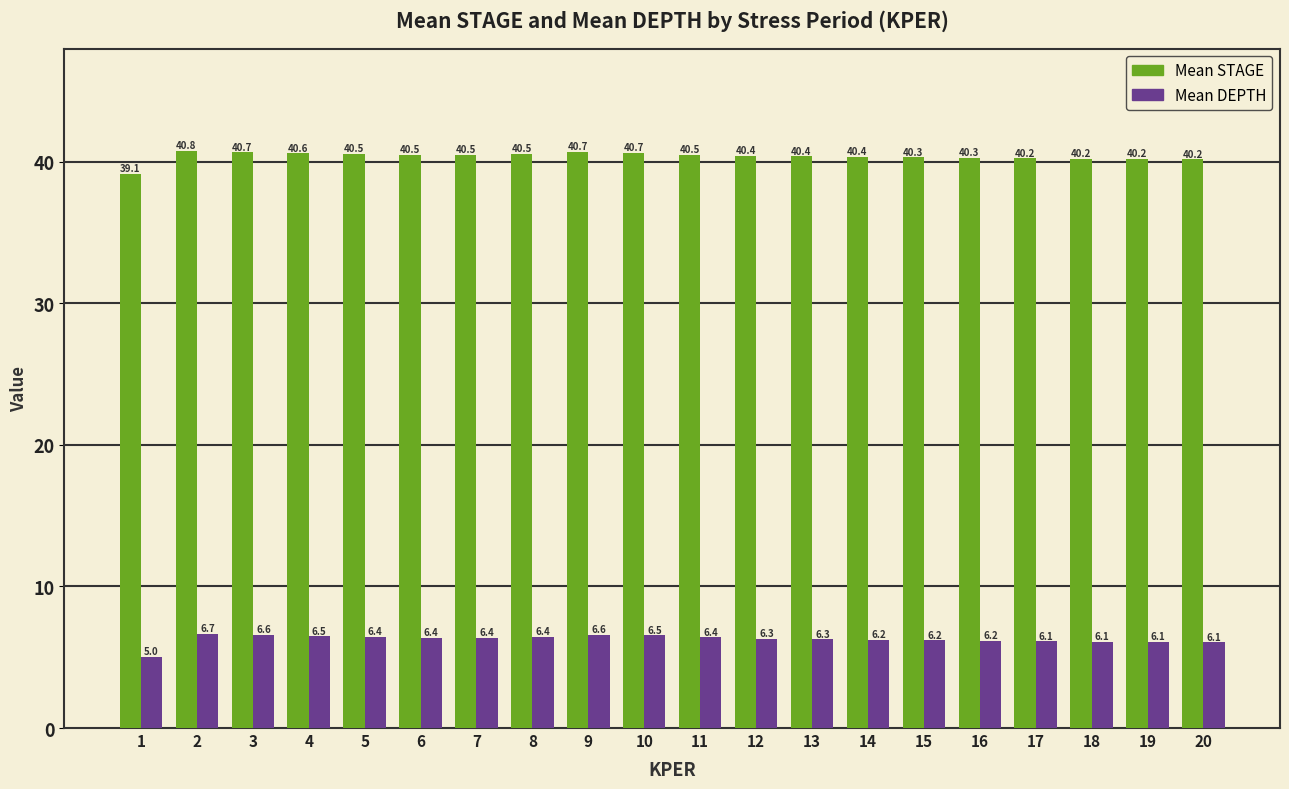

Count the number of data series in this chart.

2